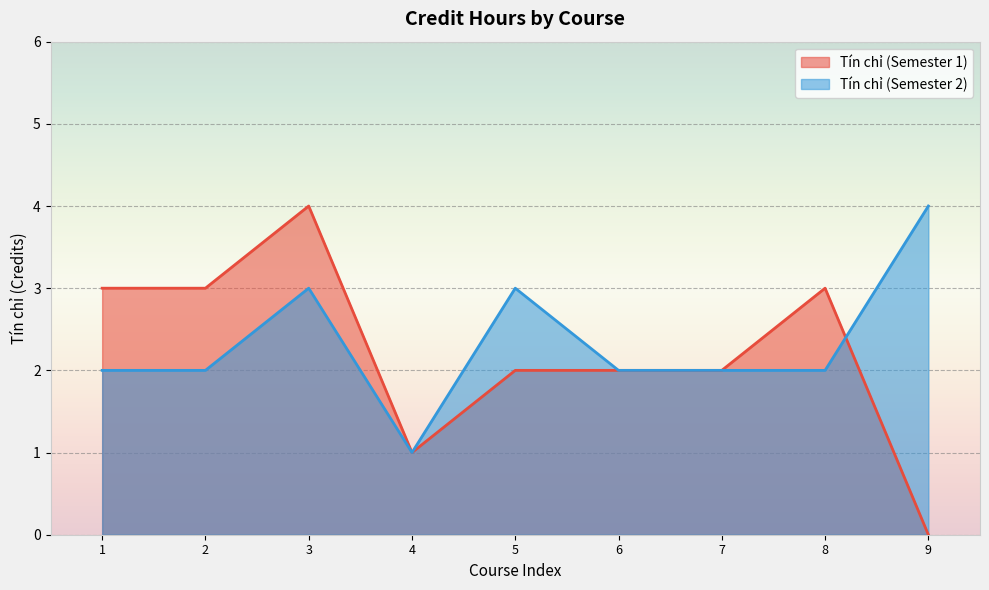

What is the difference between the values at 3 and 8?

1